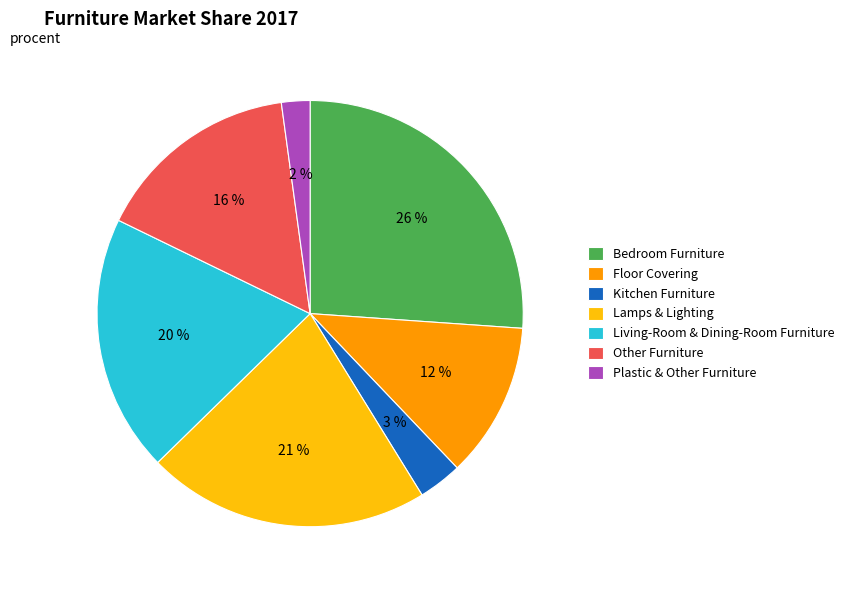

What percentage is the Bedroom Furniture slice, to the nearest percent?

26%